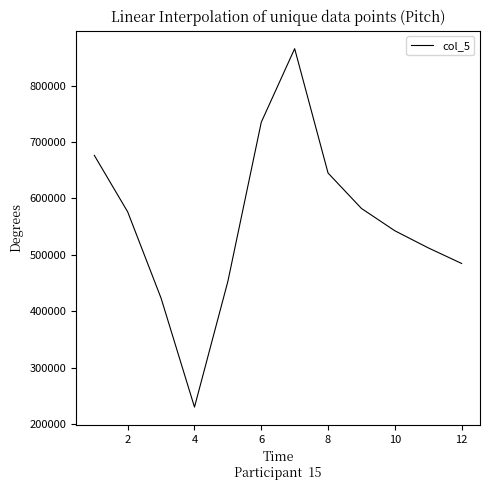

What is the maximum value shown in the chart?

865500